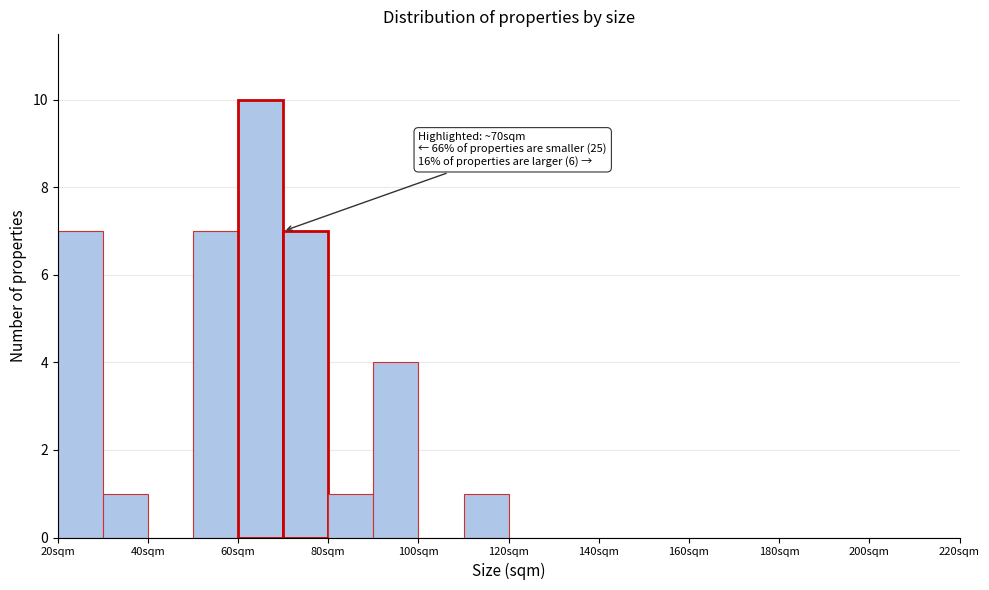

Which range on the x-axis has the tallest bar?

60 to 70